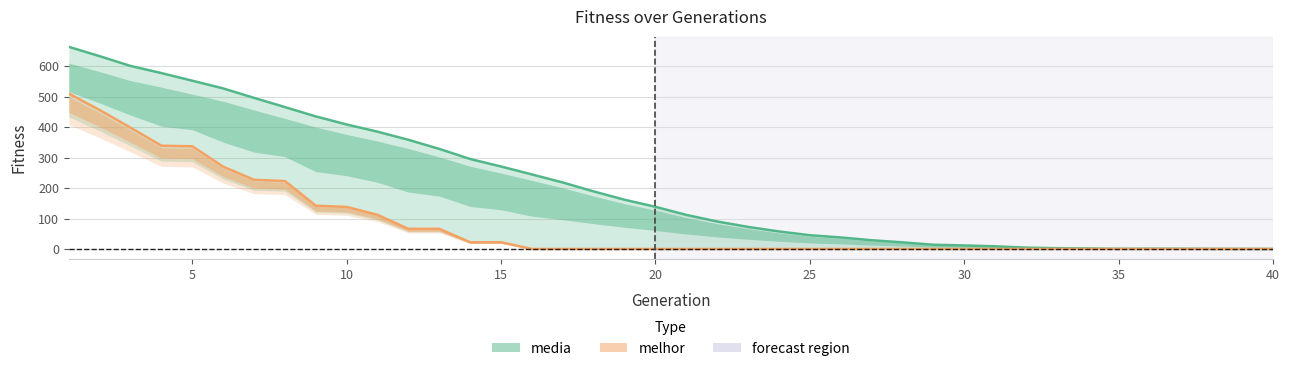

True or false: melhor and media intersect in this chart.

False